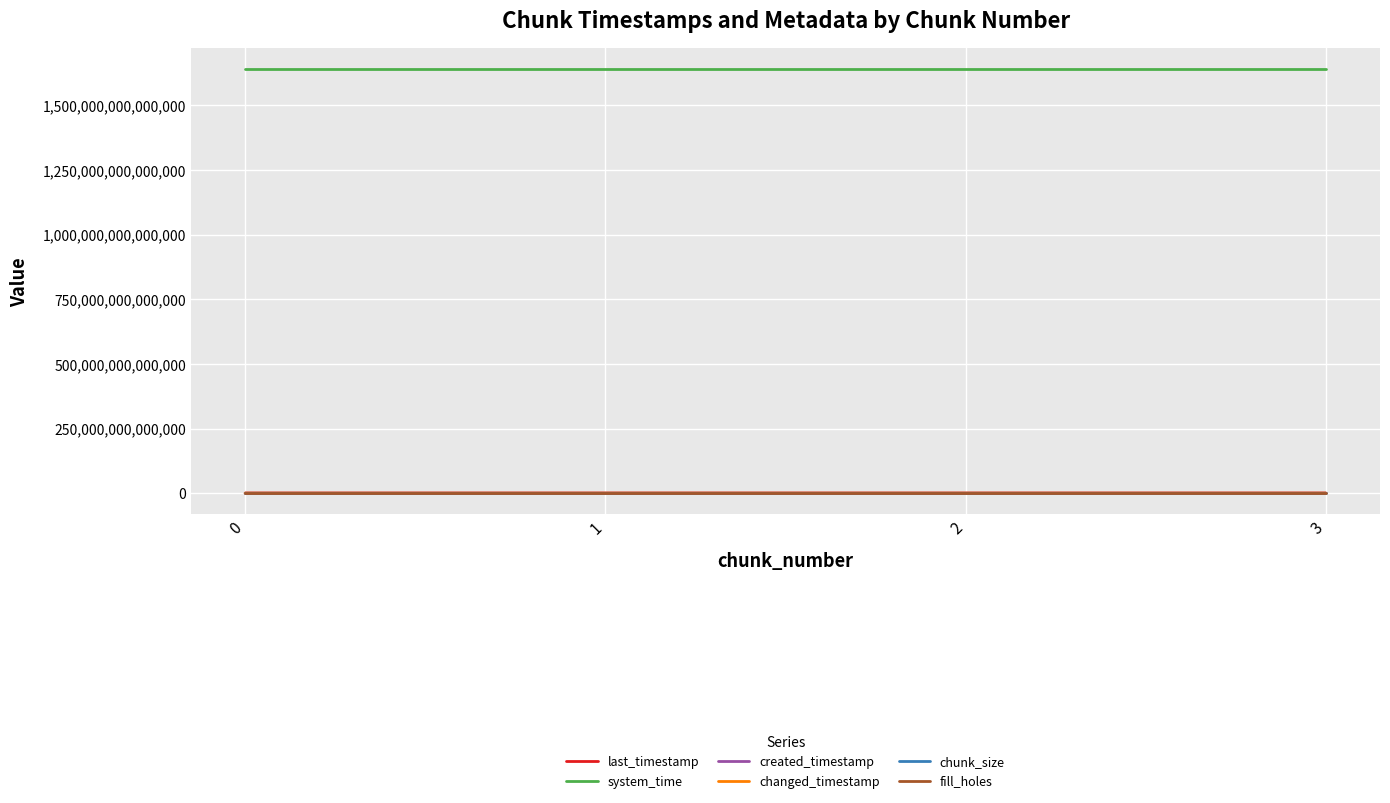

What is the difference between the highest and lowest values at 3?

1638648422850110